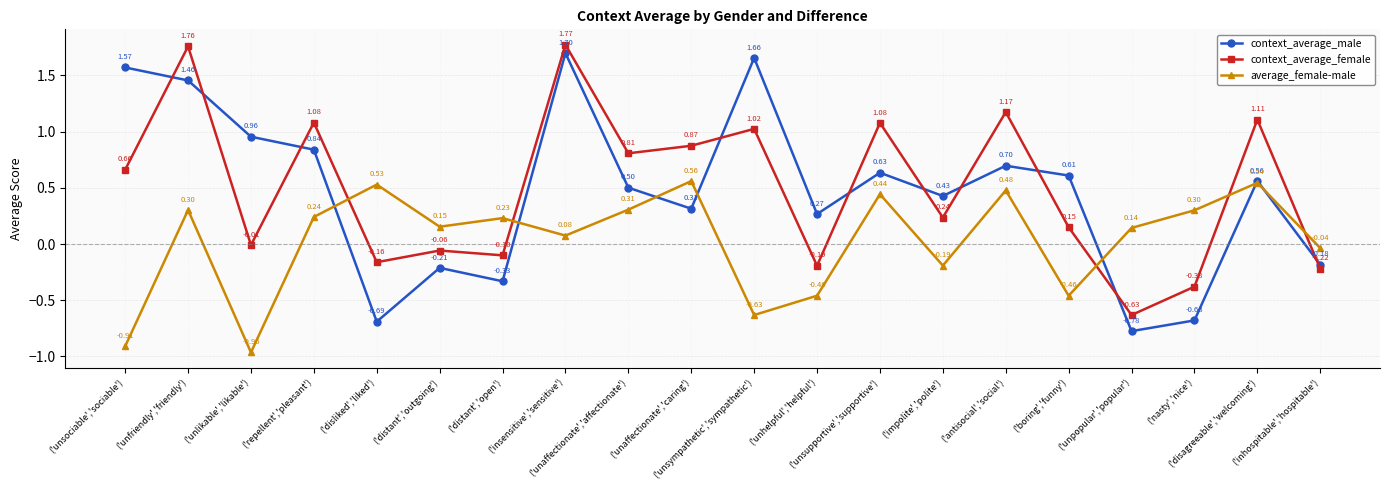

Between which two adjacent categories do context_average_male and context_average_female first intersect?

('unsociable','sociable') and ('unfriendly','friendly')